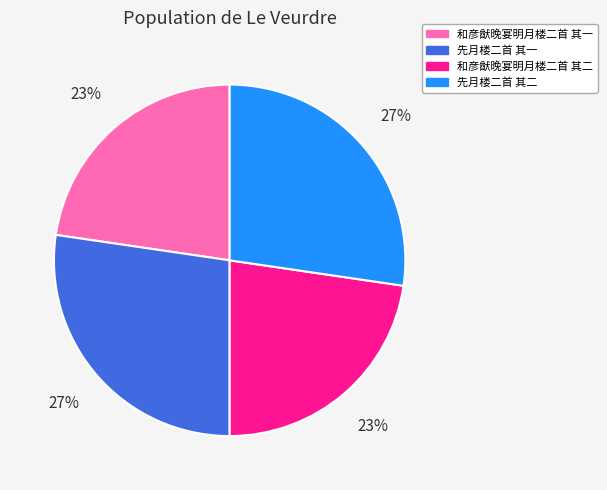

Is it true that 先月楼二首 其一 is 27% of the pie?

True